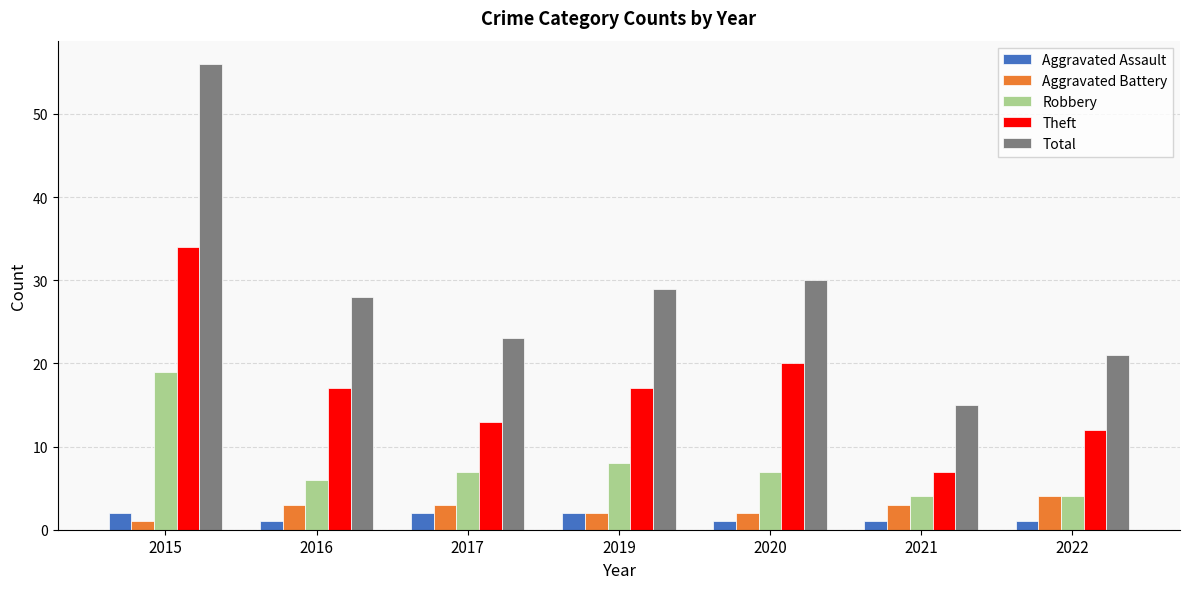

Which category has the highest value in the Total series?

2015